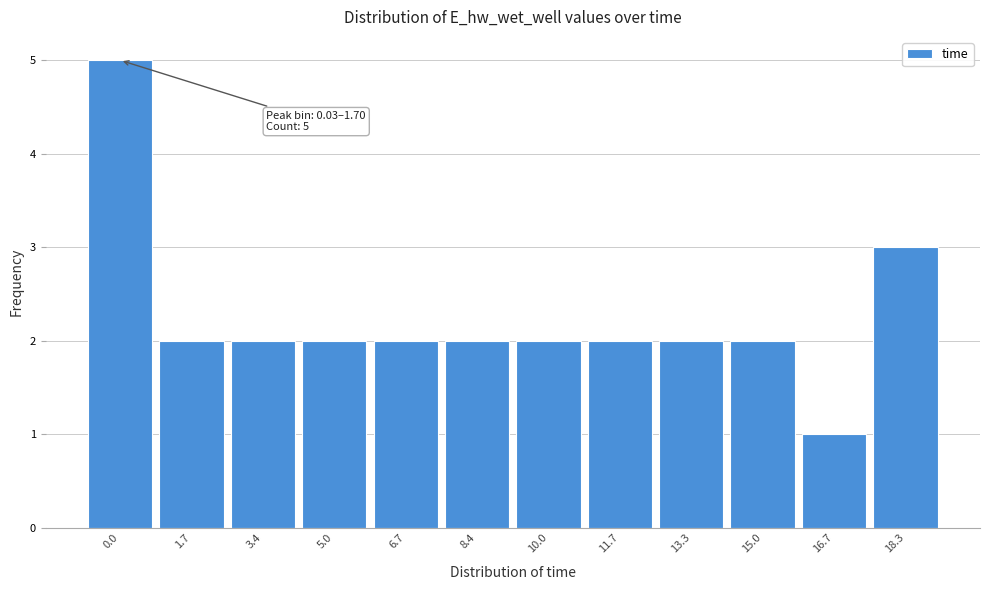

Reading left to right, extract all data points from this chart.

5	2	2	2	2	2	2	2	2	2	1	3